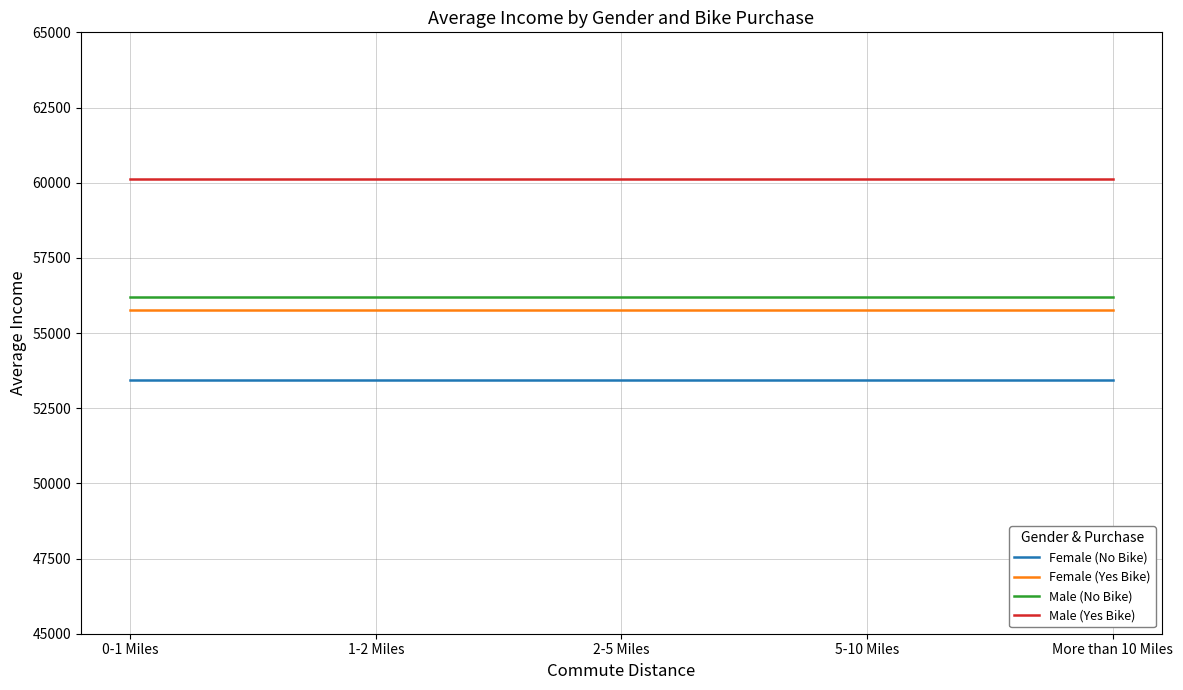

What is the approximate value of Male (No Bike) at 5-10 Miles?

56208.2